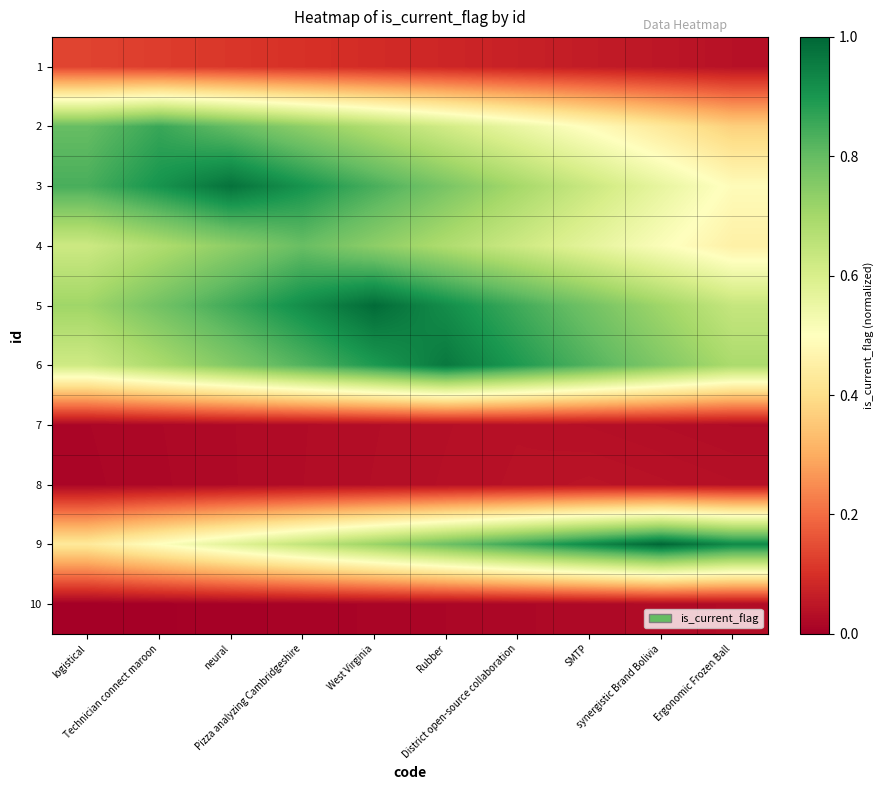

At which category is the sum across all series the highest?

West Virginia